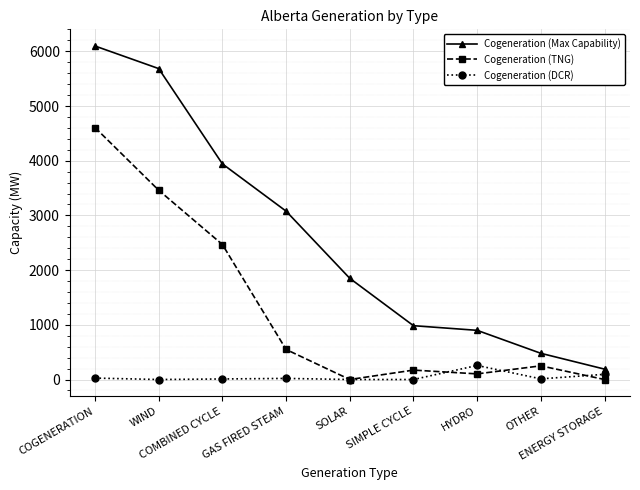

Is it true that Cogeneration (Max Capability) equals 1362 at HYDRO?

False